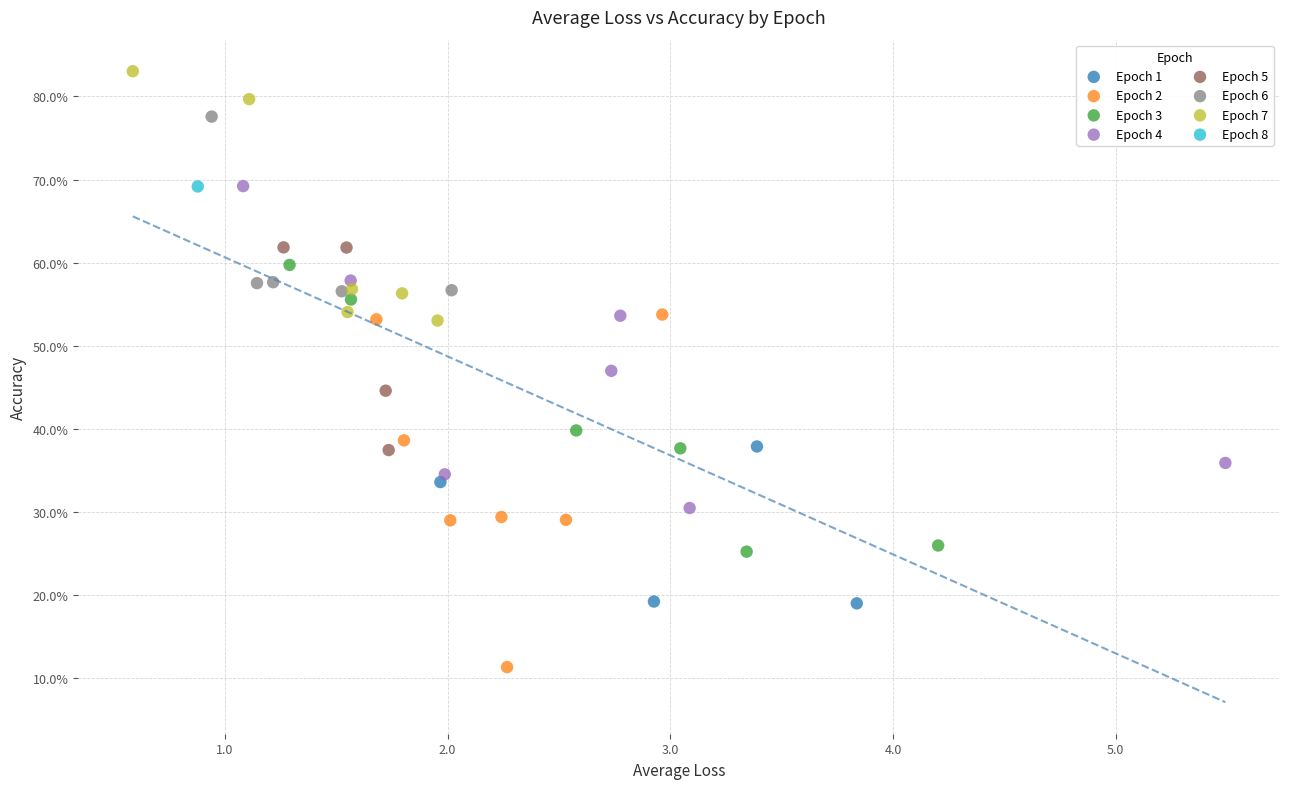

What are all the series names shown in the legend?

Epoch 1, Epoch 2, Epoch 3, Epoch 4, Epoch 5, Epoch 6, Epoch 7, Epoch 8